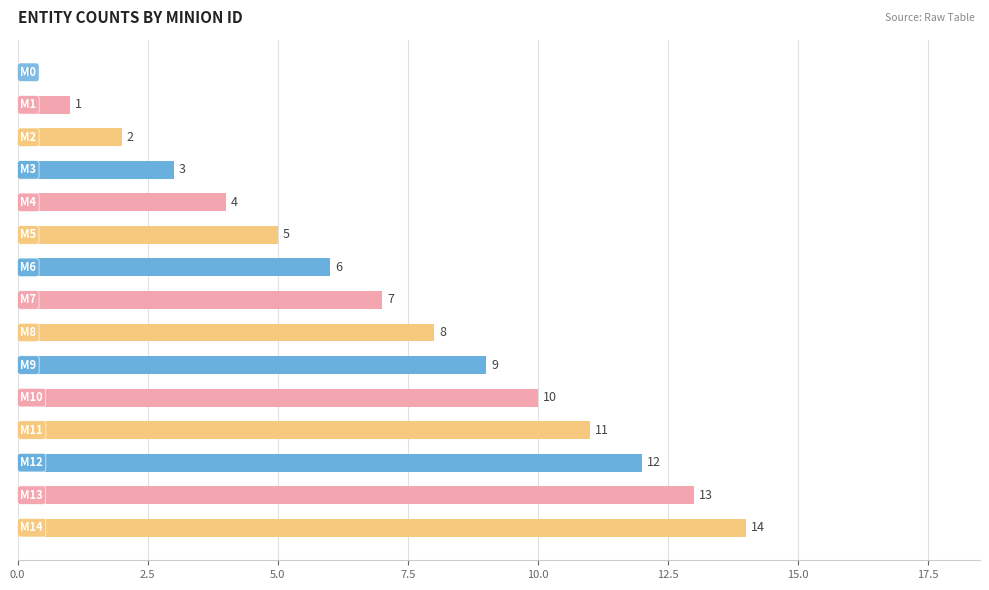

What is the sum of all values?

105